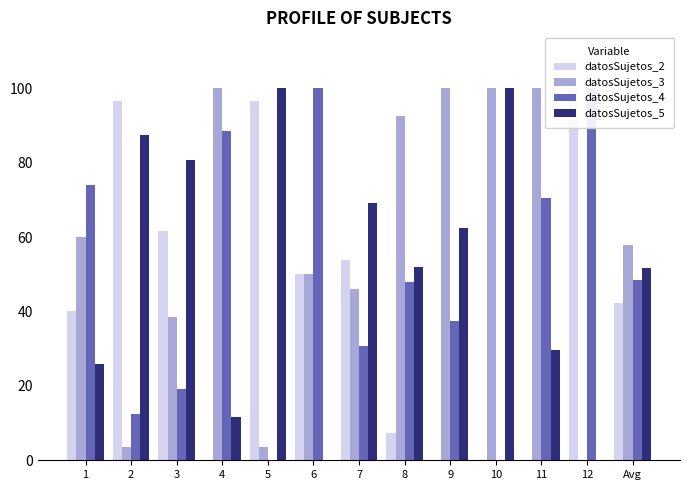

Are the bars grouped side by side (vs. stacked)?

Yes